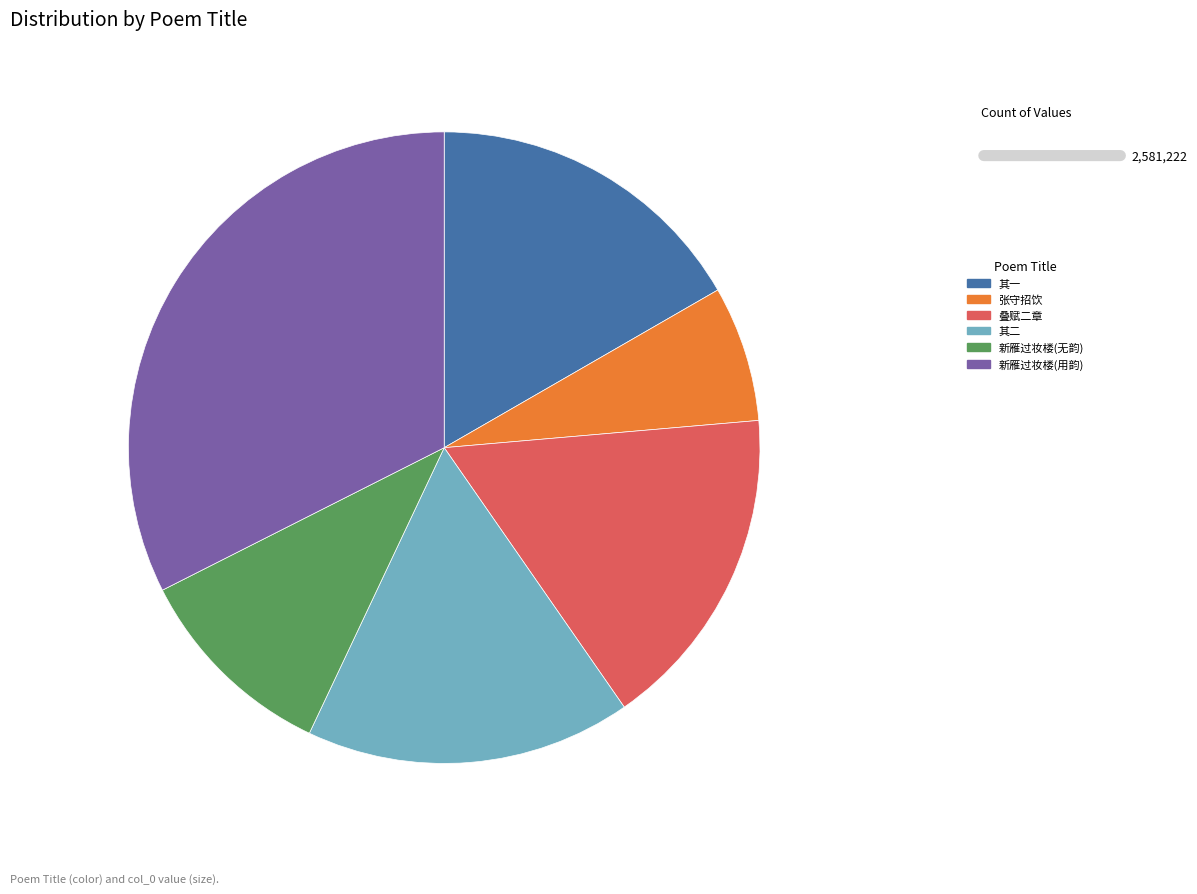

What is the largest slice in the pie chart?

新雁过妆楼(用韵)